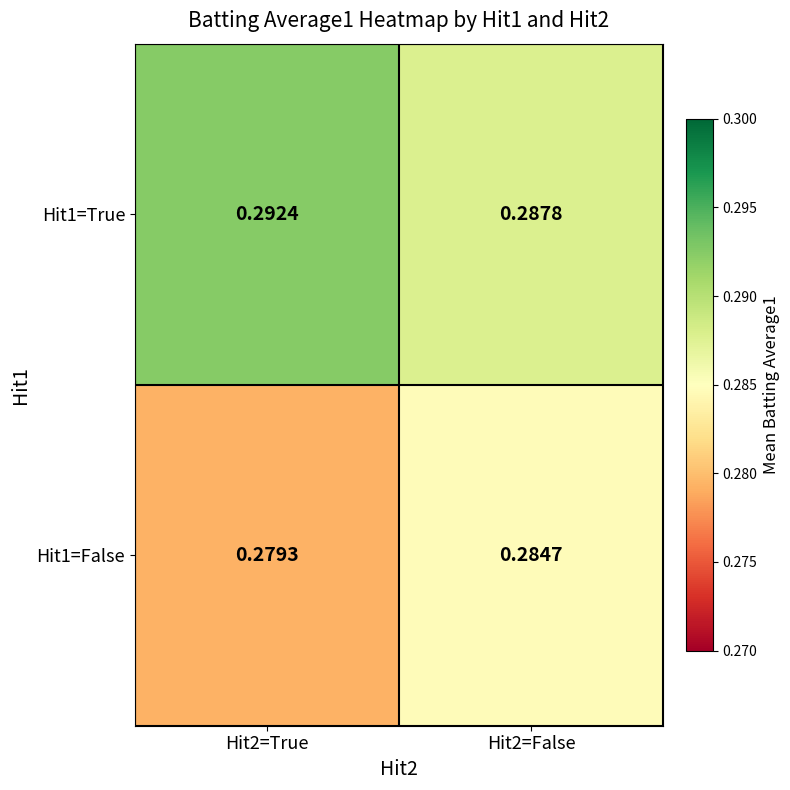

Is the value of Hit1=True at Hit2=False greater than the value of Hit1=False at Hit2=False?

Yes